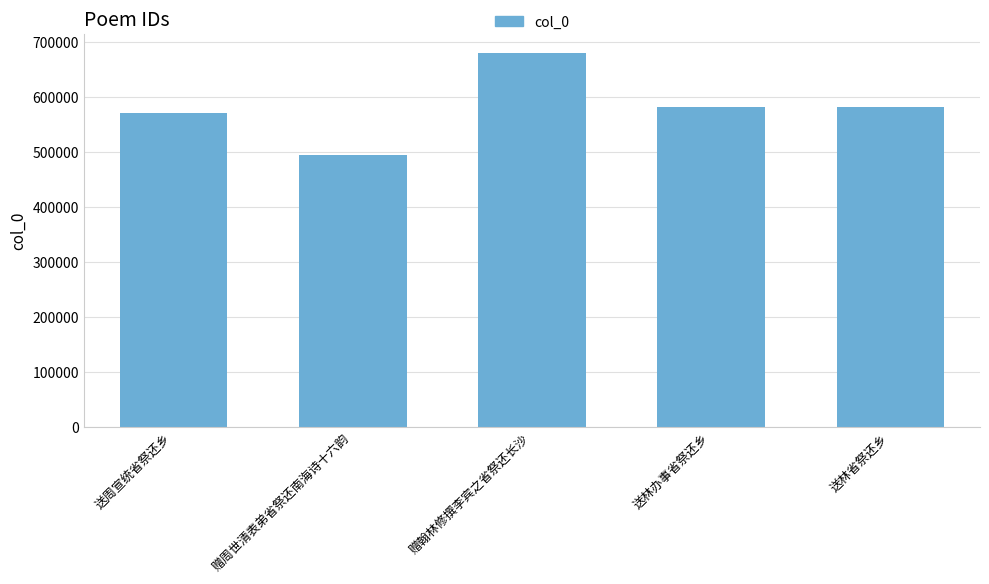

What is the smallest value displayed?

494328